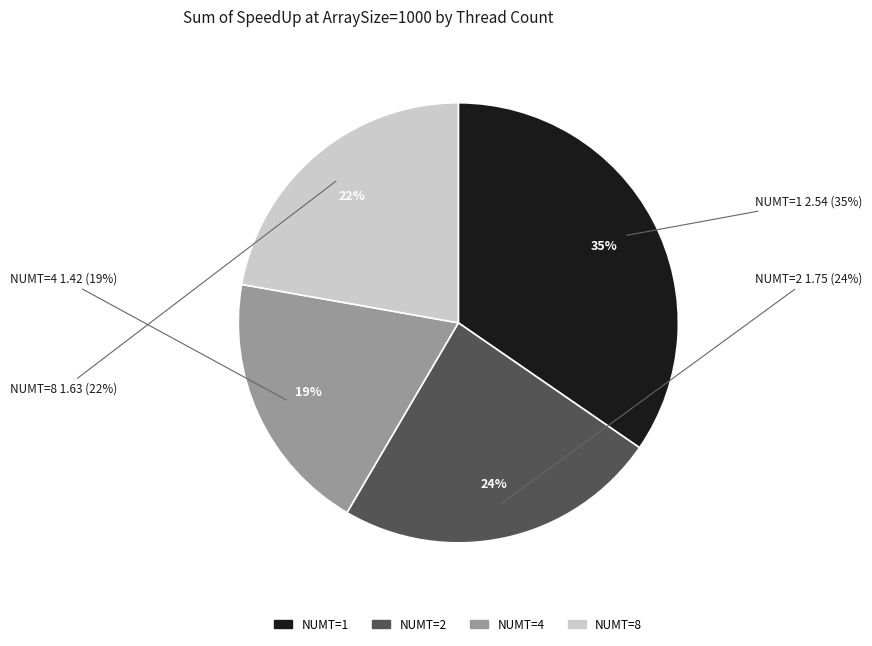

Combined, what portion of the pie is NUMT=4 and NUMT=1?

54.0%